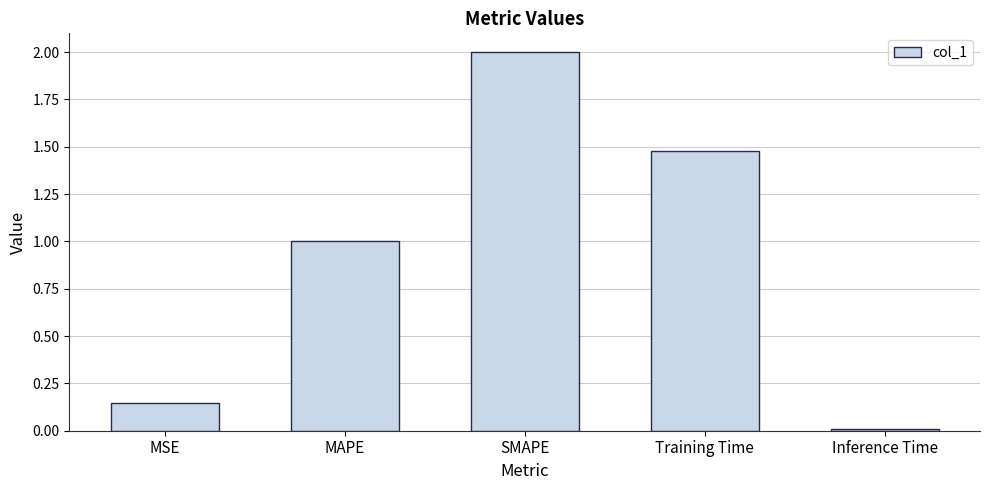

What is the difference between the values at MSE and MAPE?

0.9